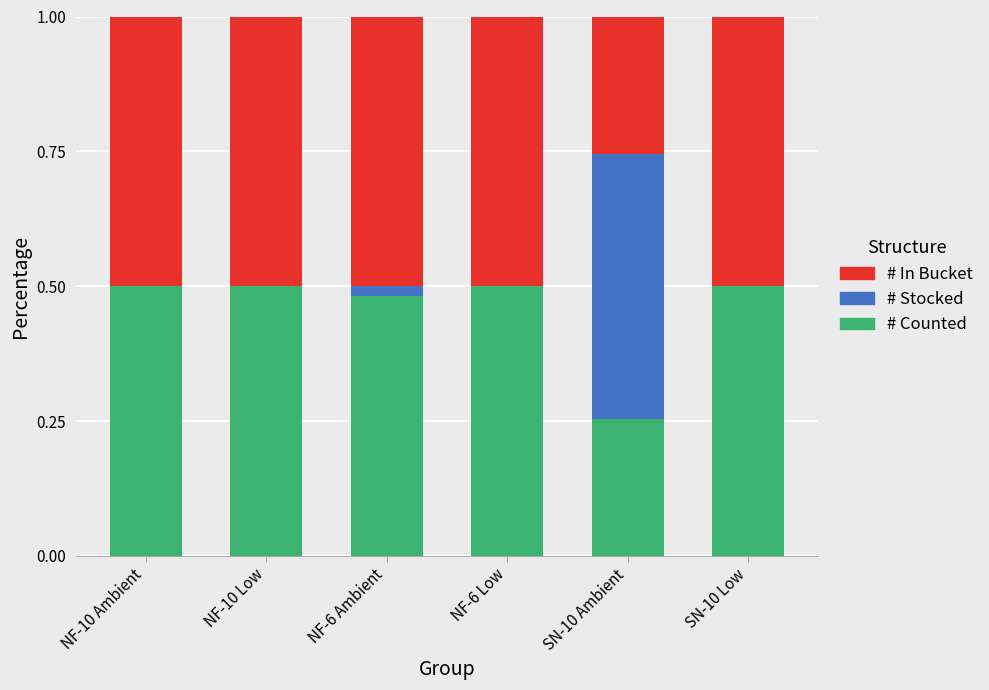

The value of # Counted at SN-10 Low is 0.8. True or false?

False